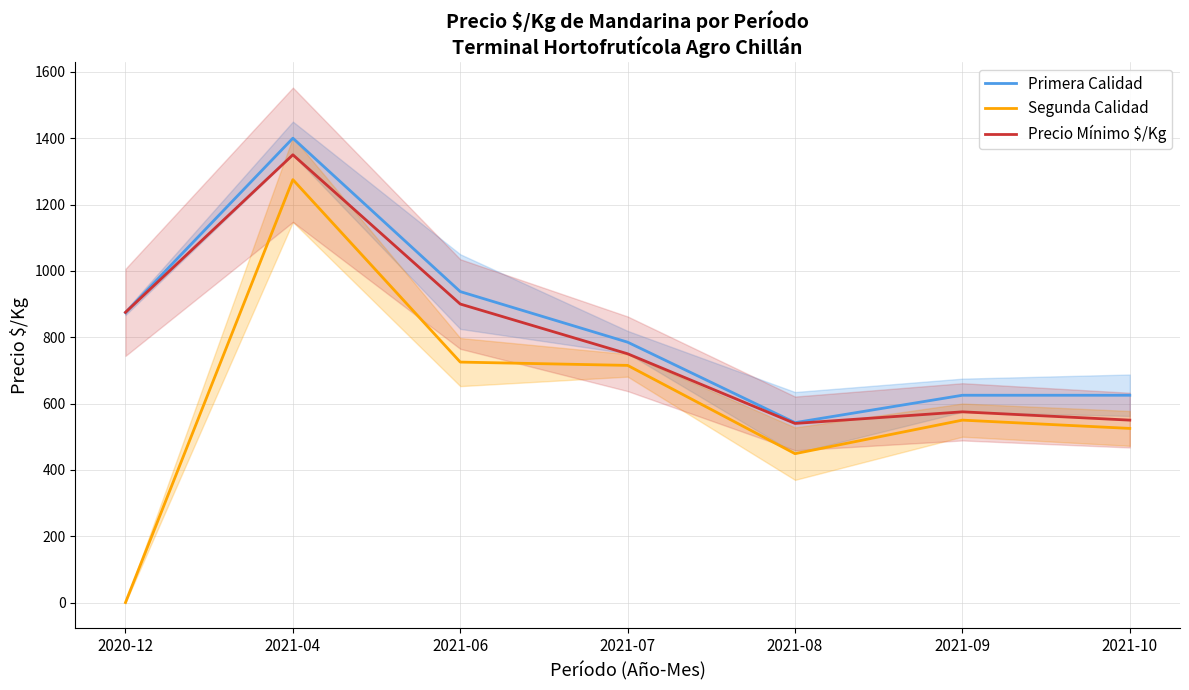

What are all the series names shown in the legend?

Primera Calidad, Segunda Calidad, Precio Mínimo $/Kg